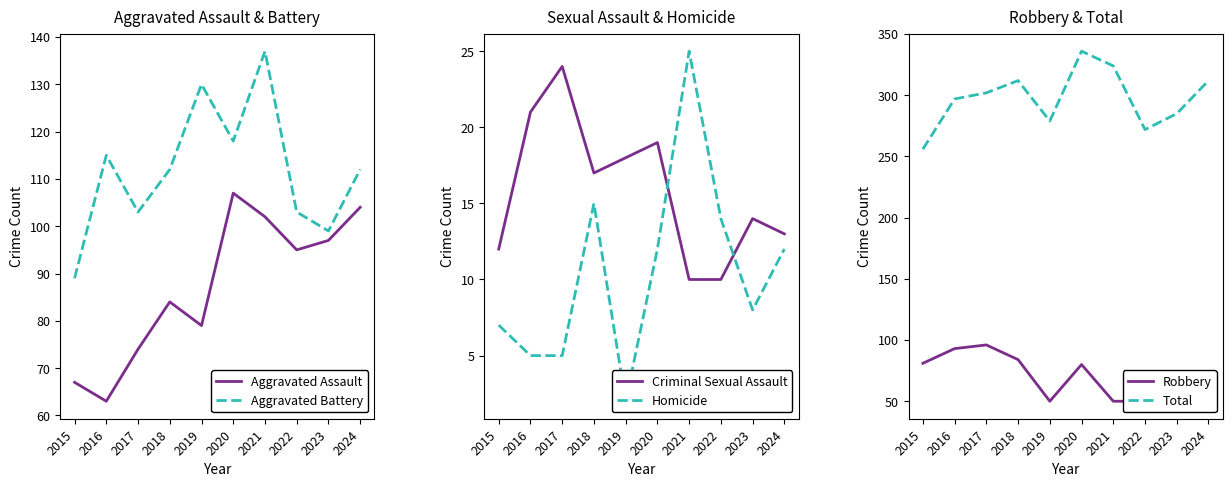

Which category has the lowest value across all series?

2019